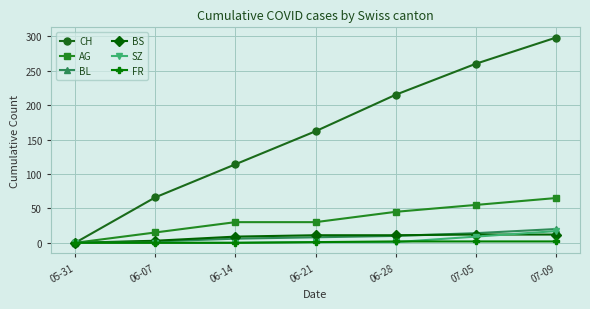

What is the difference between the second highest and second lowest values in the BS series?

9